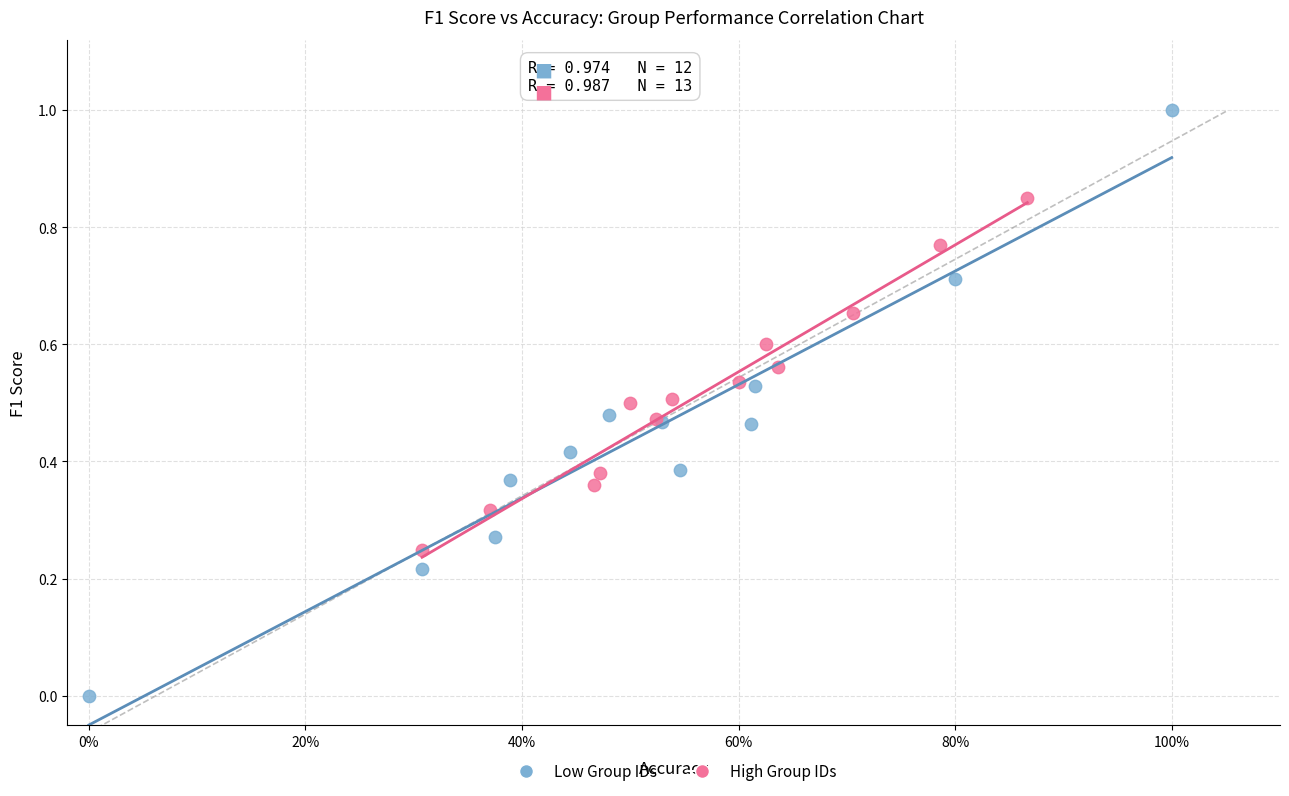

Which series reaches the maximum Y coordinate?

Low Group IDs